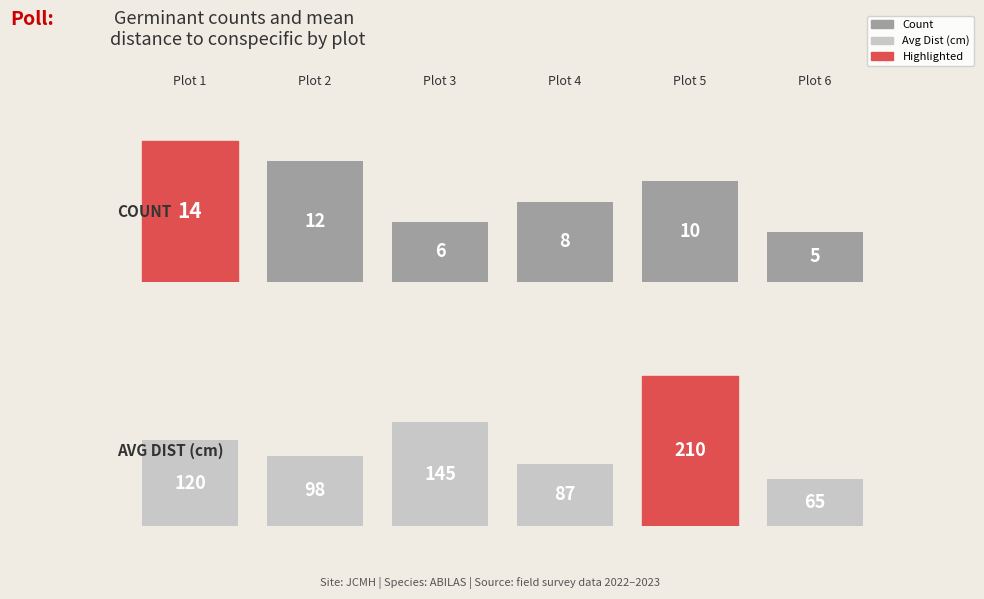

What is the difference between the maximum and minimum values in the Count series?

9